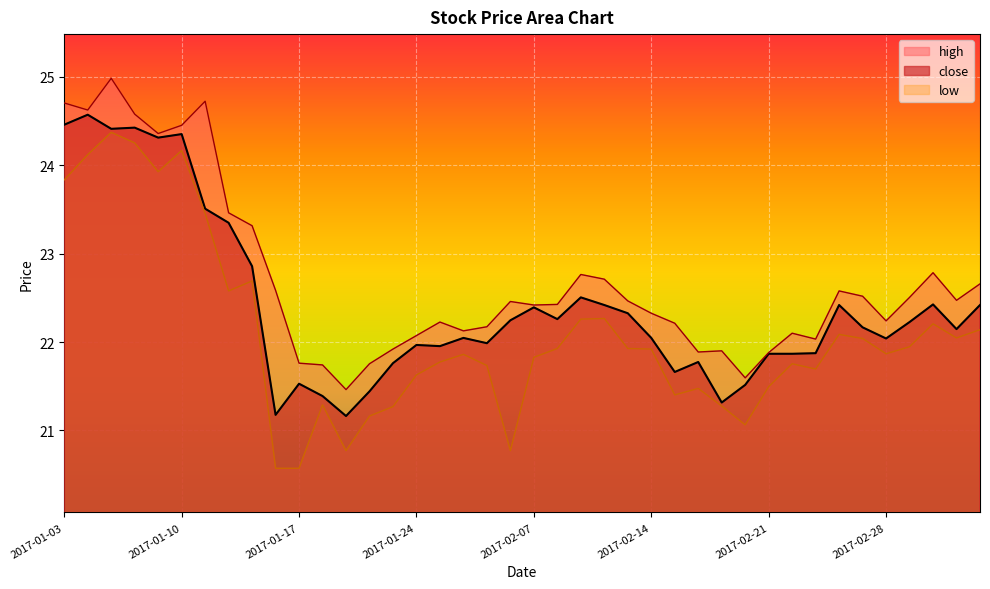

Which series has the largest range (max minus min)?

low